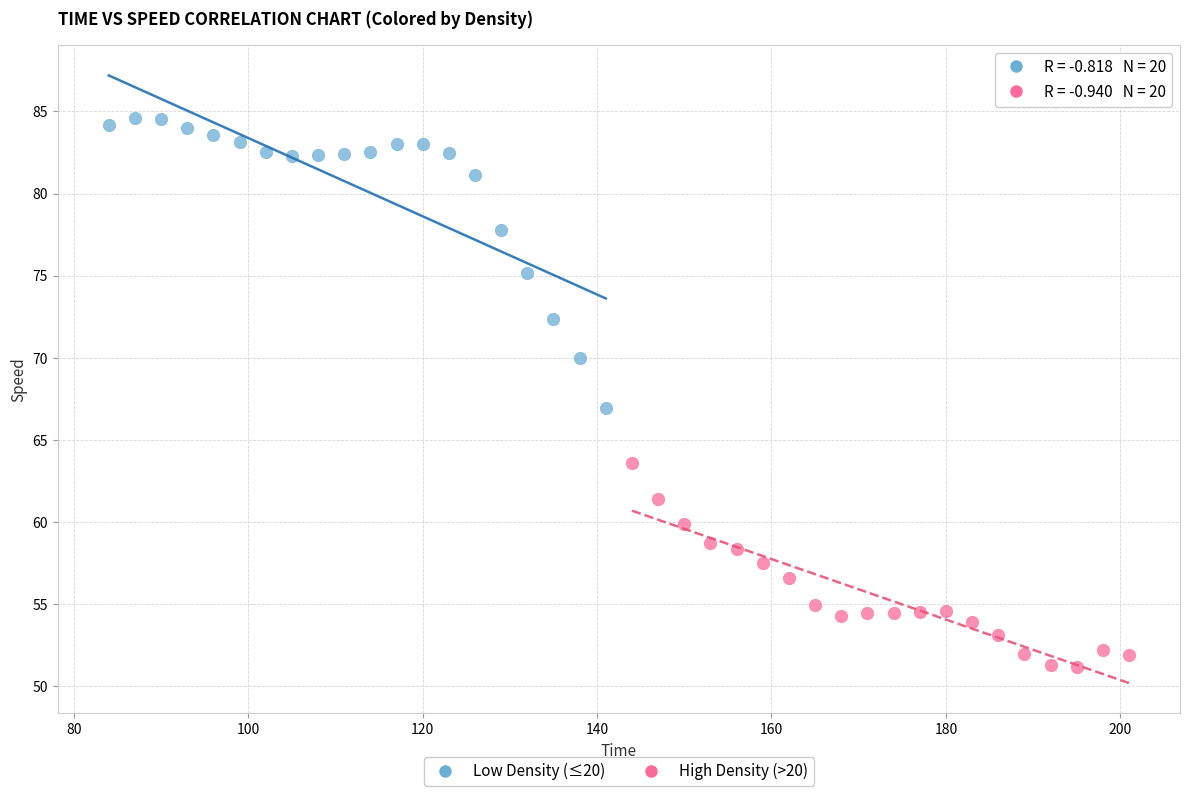

Which series has the widest spread of Y values?

Low Density (≤20)